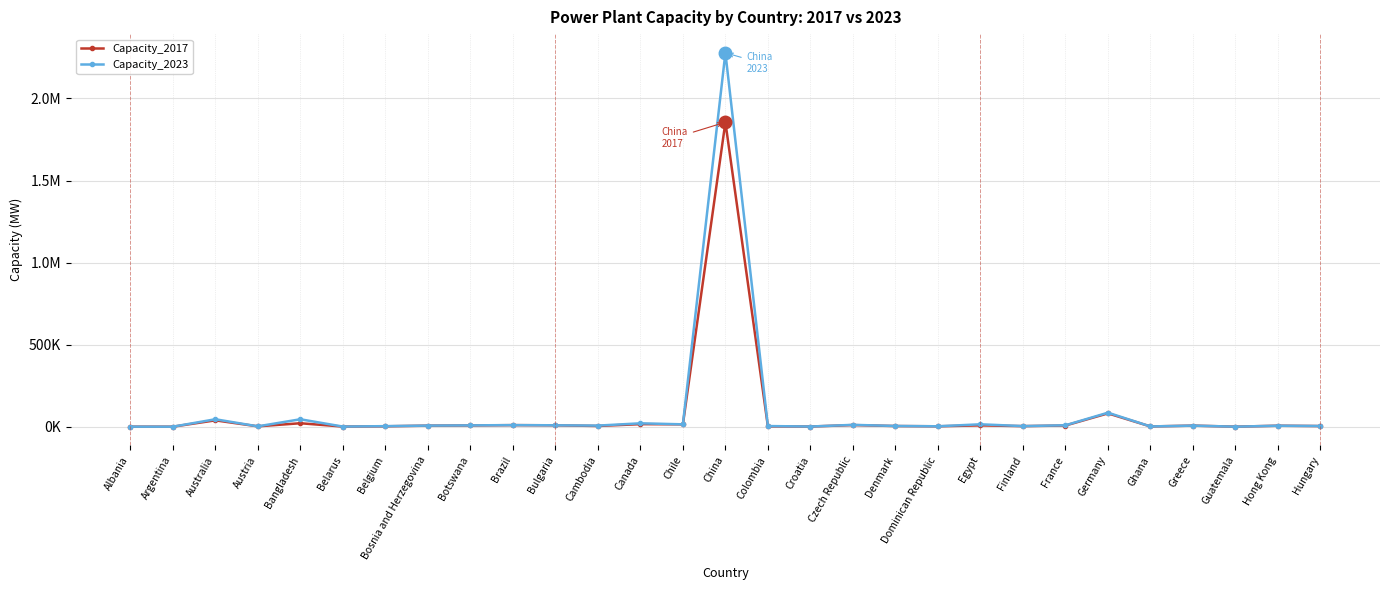

What are all the series names shown in the legend?

Capacity_2017, Capacity_2023